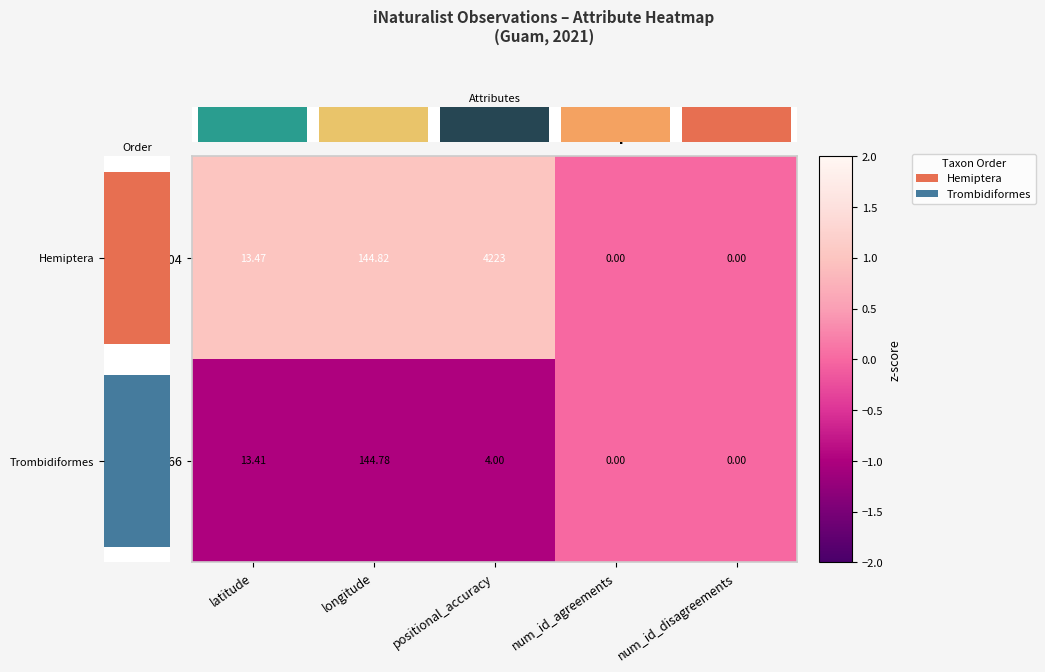

Reading left to right, list all the values displayed in this chart.

93308704: latitude=13.5	longitude=144.8	positional_accuracy=4223.0	num_id_agreements=0.0	num_id_disagreements=0.0
101728666: latitude=13.4	longitude=144.8	positional_accuracy=4.0	num_id_agreements=0.0	num_id_disagreements=0.0